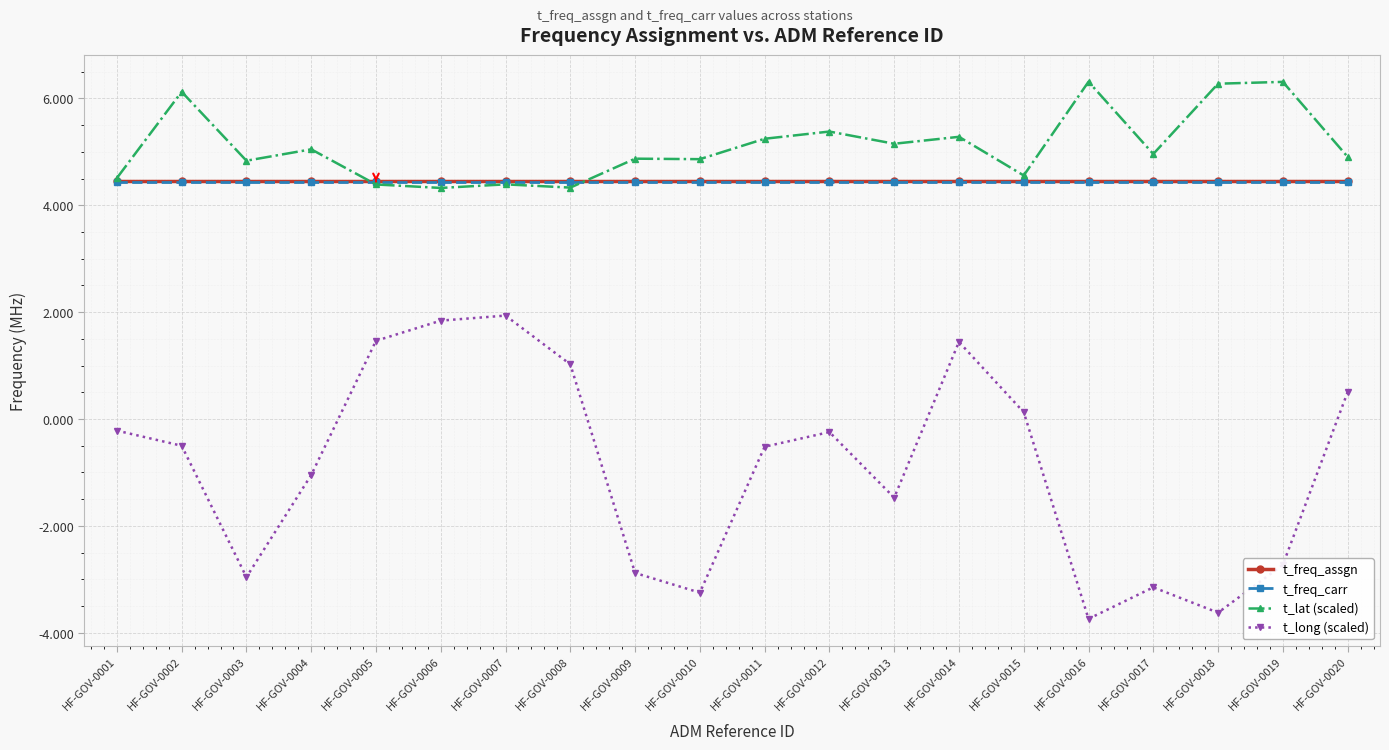

What is the value of the t_lat (scaled) point at the 19th from the left?

6.3